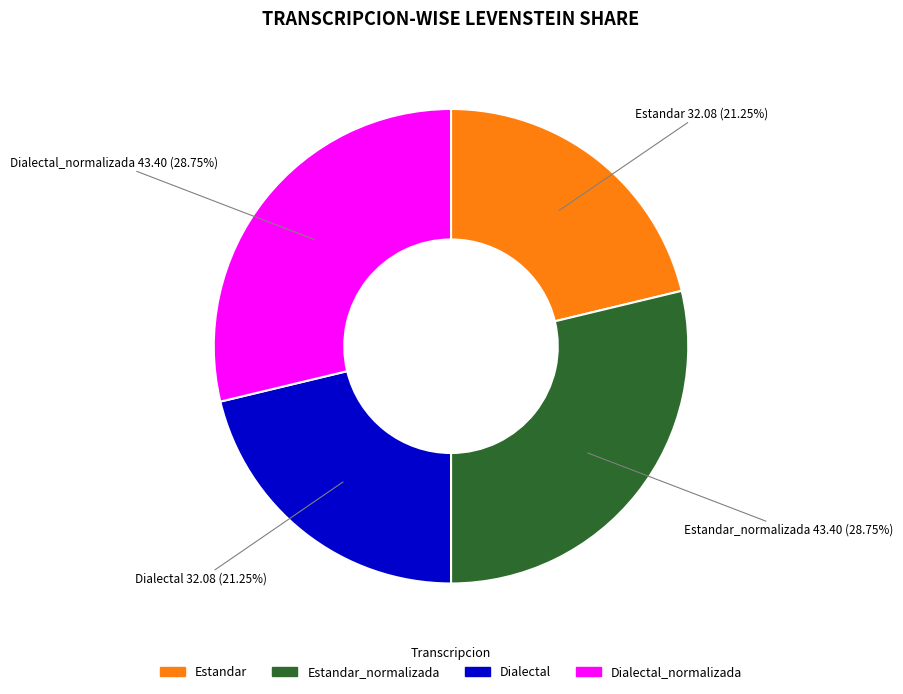

Is there a majority slice in this chart?

No